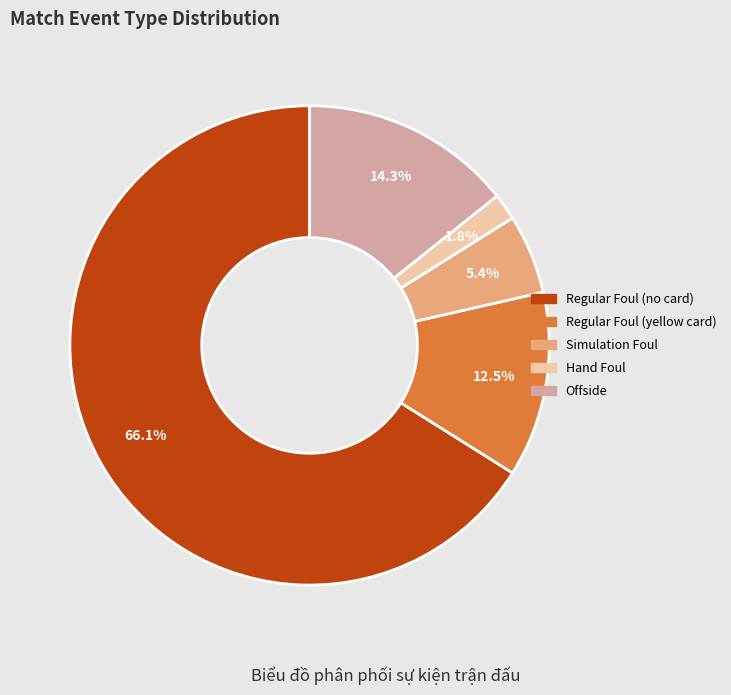

Is there a majority slice in this chart?

Yes